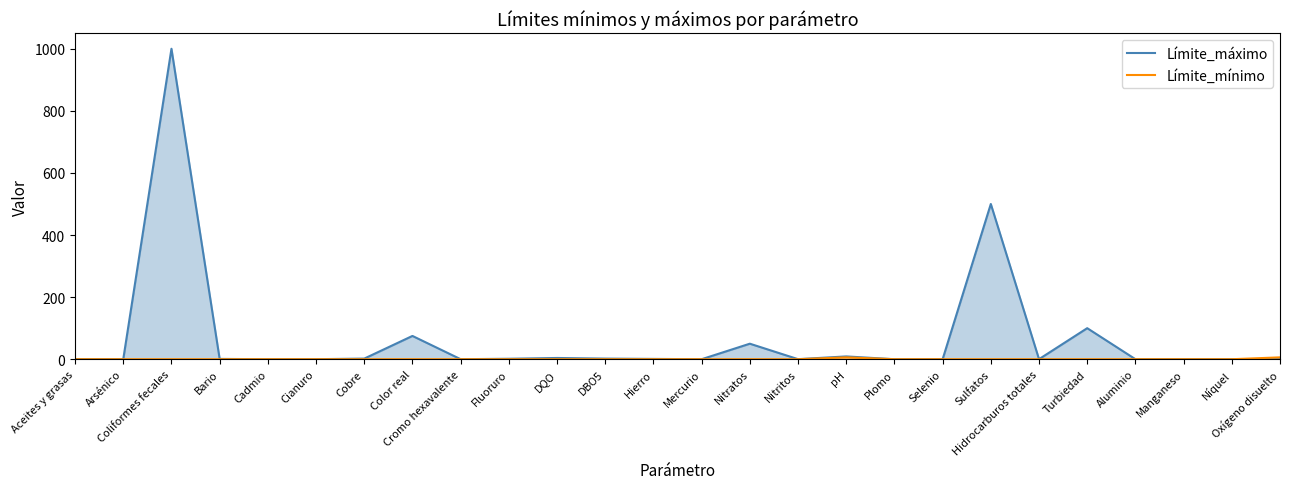

List the series in order of their peak value, lowest first.

Límite_mínimo, Límite_máximo